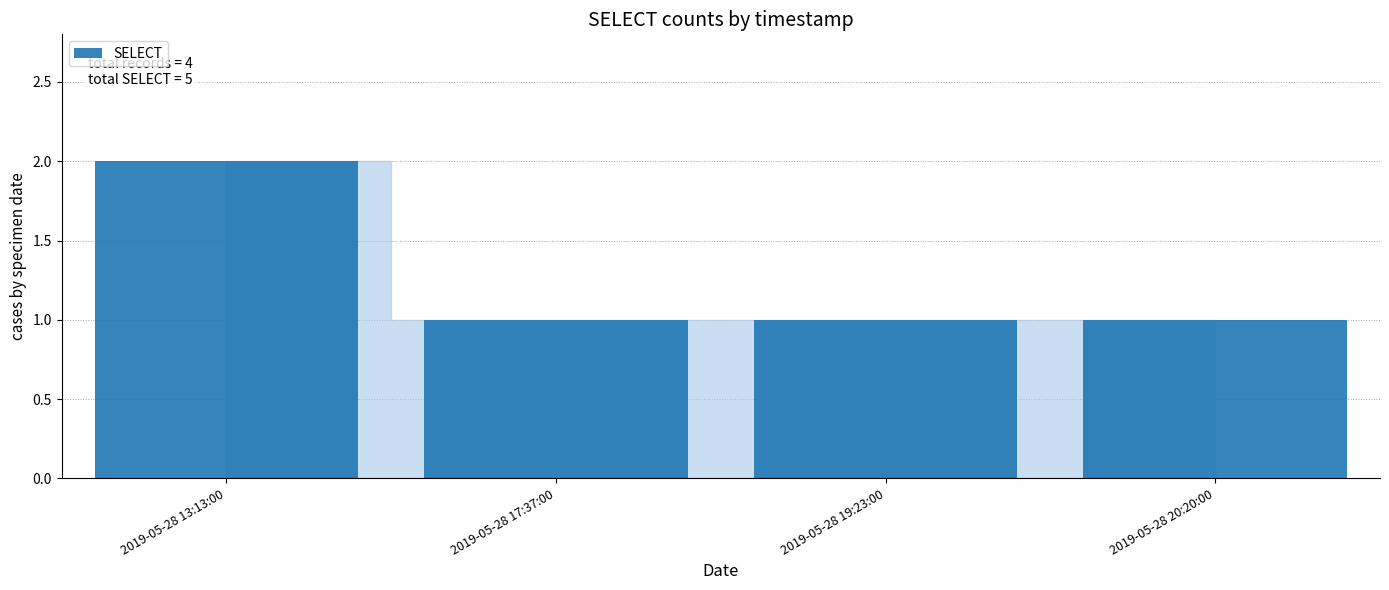

Reading left to right, extract all data points from this chart.

2	1	1	1